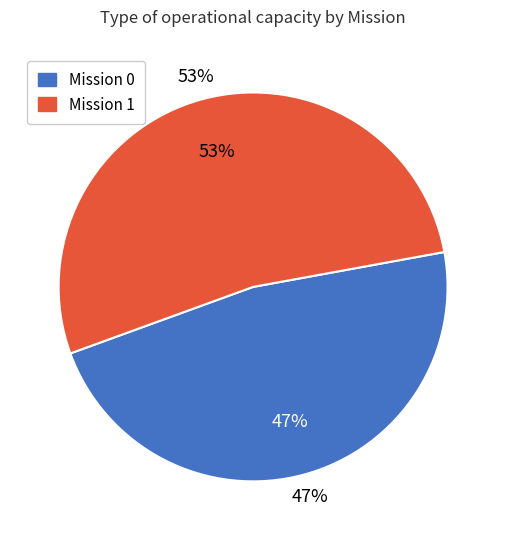

Count the number of slices in the pie.

2